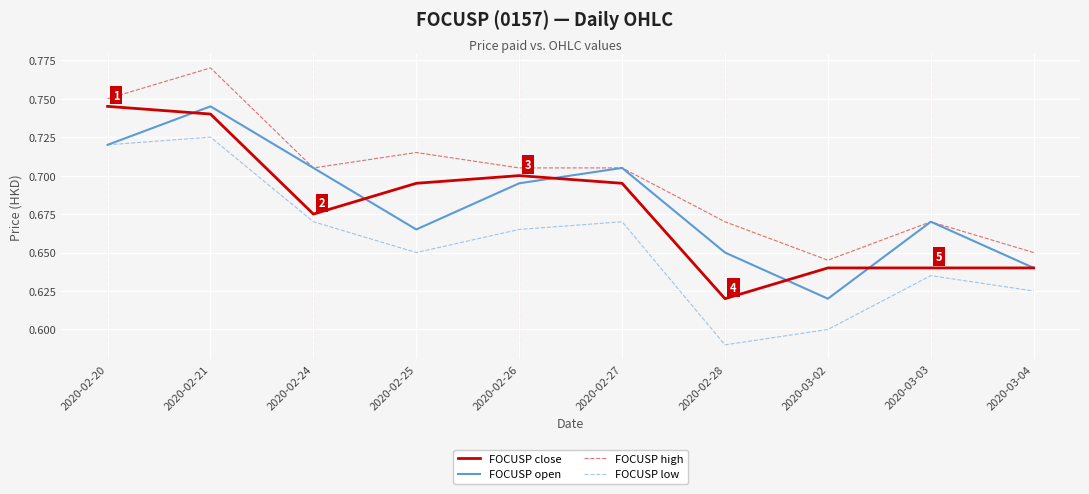

How many interior local valleys does the FOCUSP open series have?

2